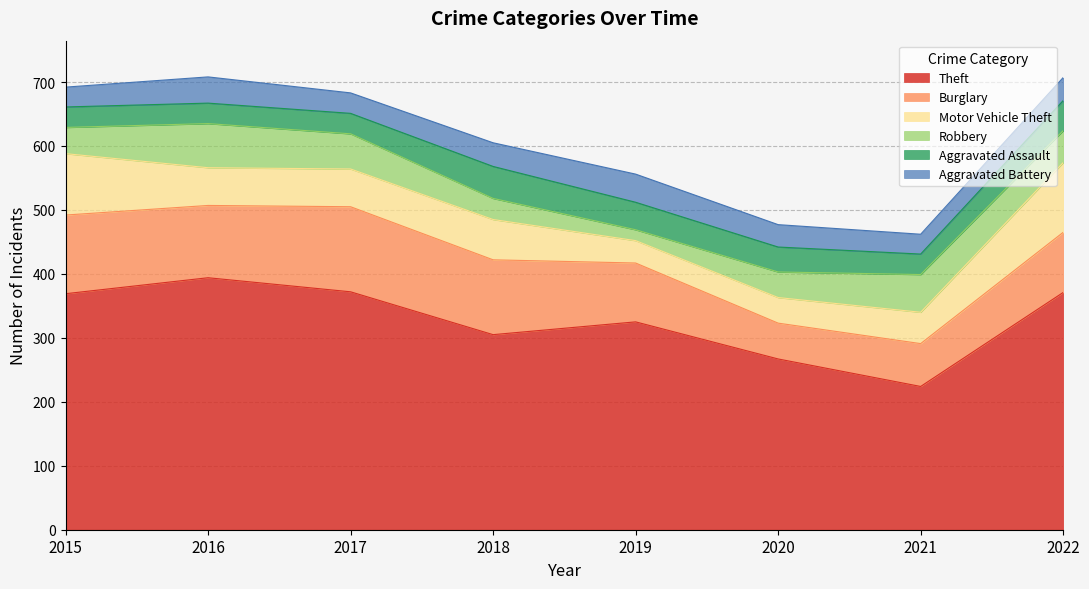

What value does the Aggravated Assault series have at 2015, to the nearest 10?

30